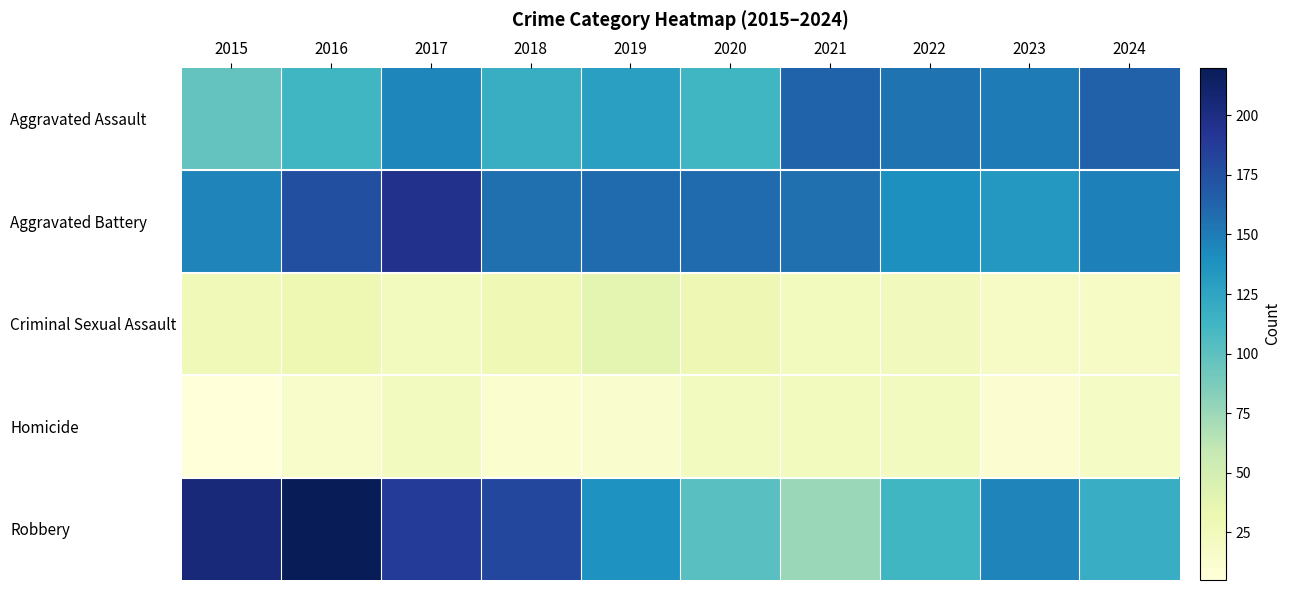

What is the difference between the highest and lowest values at 2022?

133